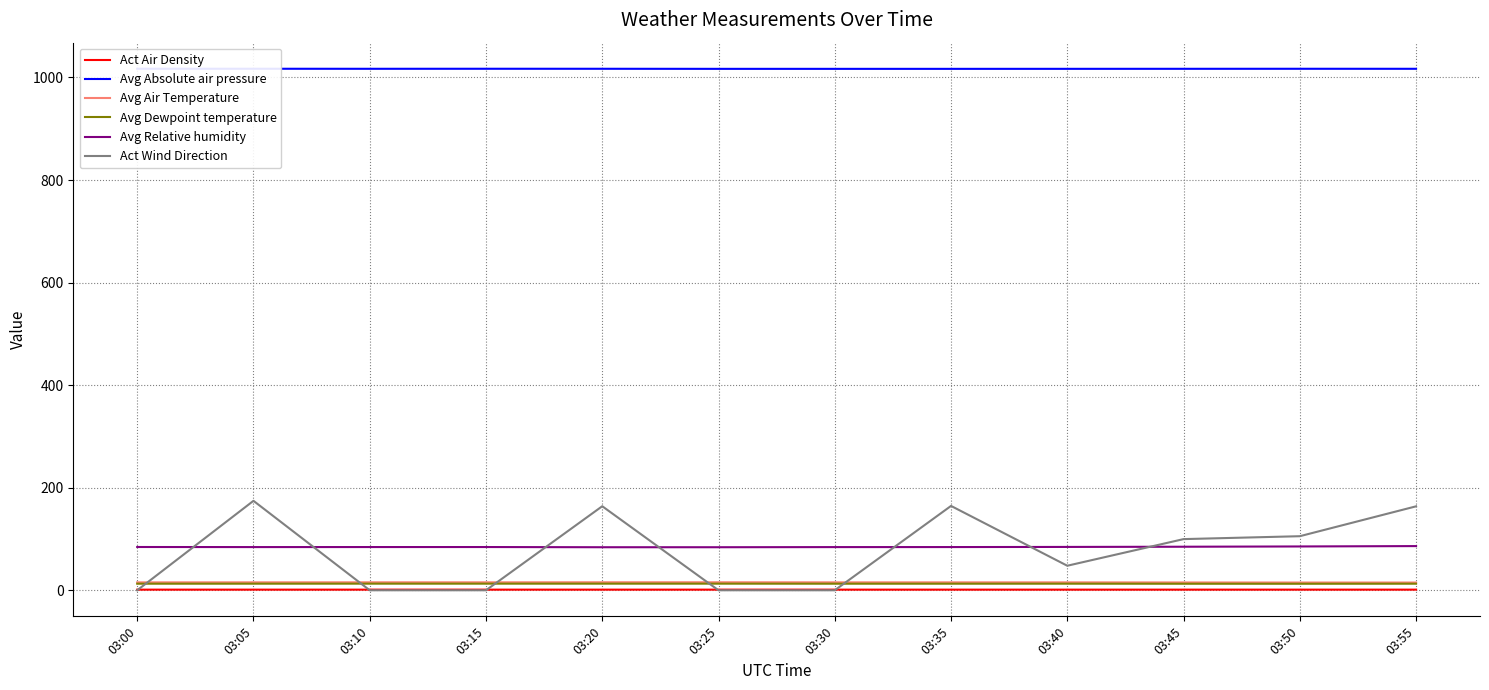

Reading right to left, extract all data points from this chart.

Act Air Density: 1.2	1.2	1.2	1.2	1.2	1.2	1.2	1.2	1.2	1.2	1.2	1.2
Avg Absolute air pressure: 1016.9	1016.9	1016.9	1016.8	1016.8	1016.8	1016.8	1016.9	1017.0	1016.9	1017.0	1017.0
Avg Air Temperature: 15.1	15.1	15.2	15.4	15.4	15.4	15.6	15.6	15.5	15.5	15.5	15.4
Avg Dewpoint temperature: 12.8	12.7	12.7	12.8	12.8	12.8	12.9	12.9	12.9	12.9	12.8	12.8
Avg Relative humidity: 86.1	85.4	84.9	84.5	84.2	84.2	83.9	83.9	84.3	84.3	84.2	84.4
Act Wind Direction: 163.7	105.4	99.8	47.8	164.5	0.0	0.0	163.9	0.0	0.0	174.4	0.0